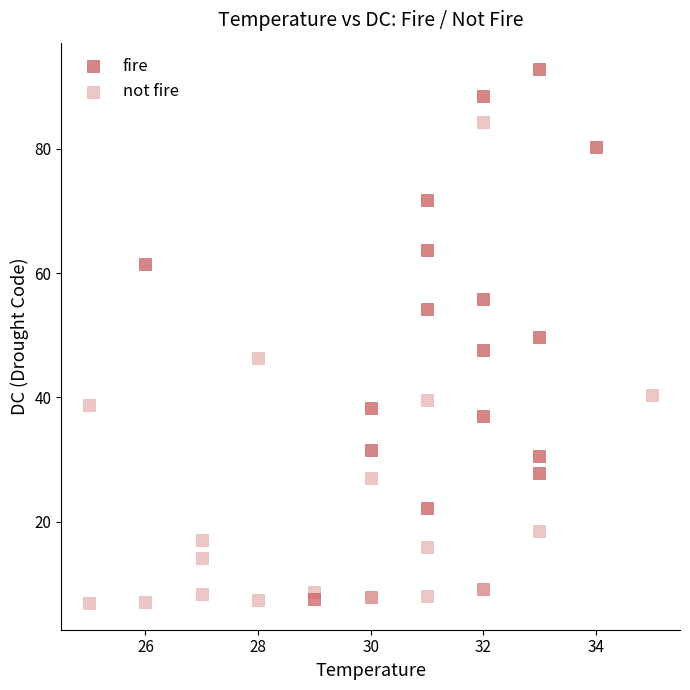

Which series reaches the minimum Y coordinate?

not fire